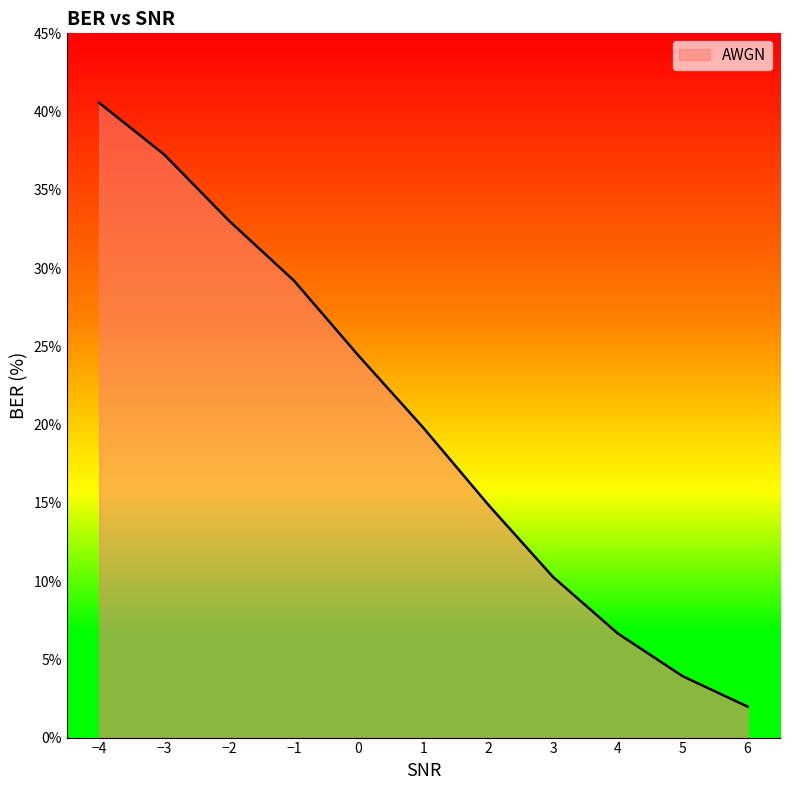

Rank the categories by value from highest to lowest.

−4, −3, −2, −1, 0, 1, 2, 3, 4, 5, 6